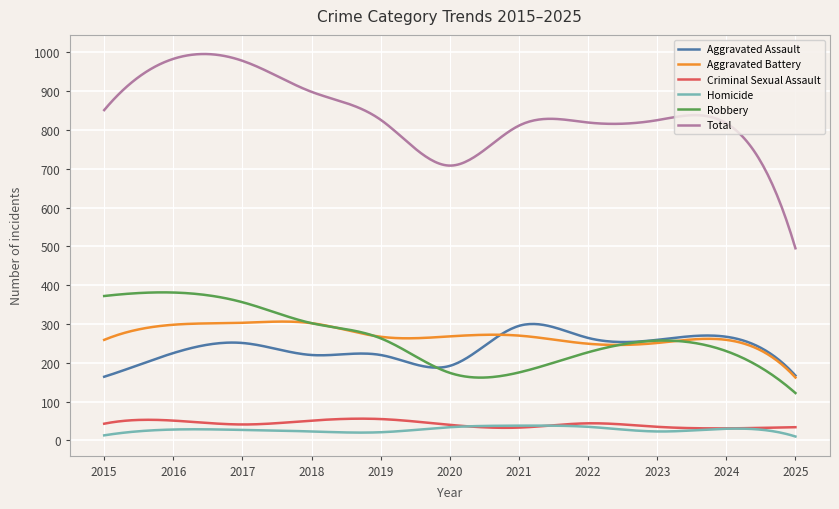

Which series has the largest total across all categories?

Total